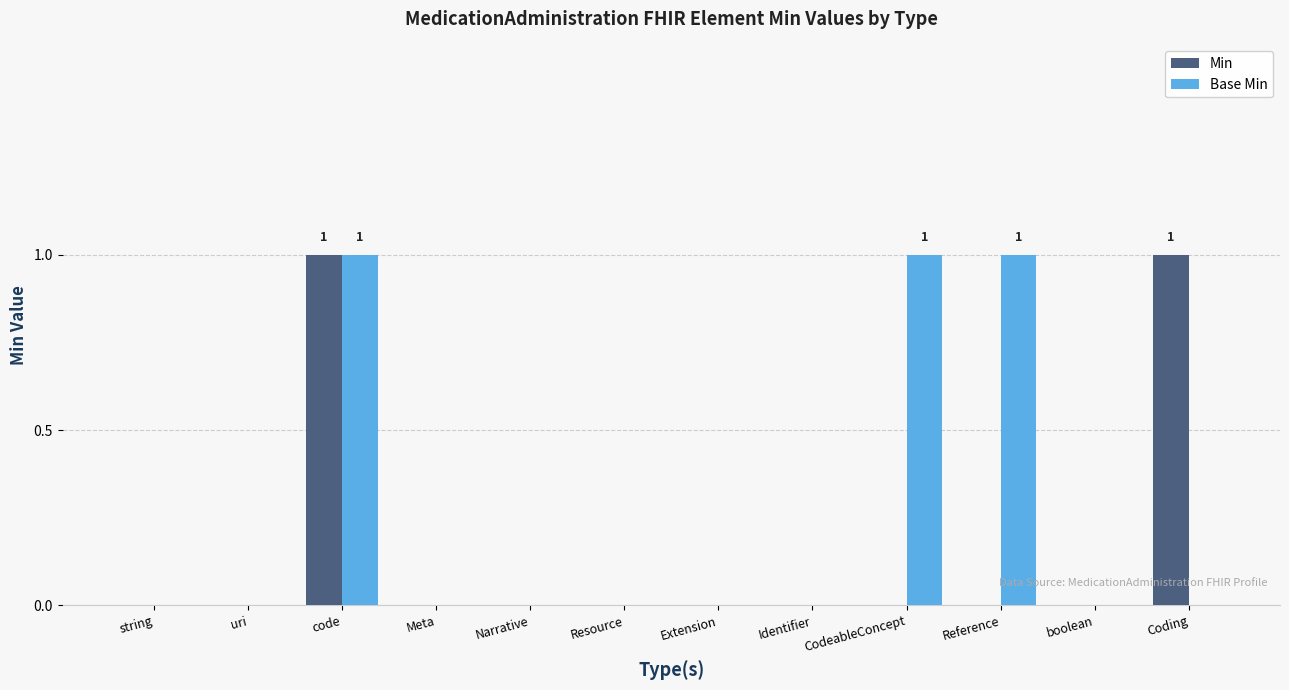

Count the Min values in the range 0 to 1.

12